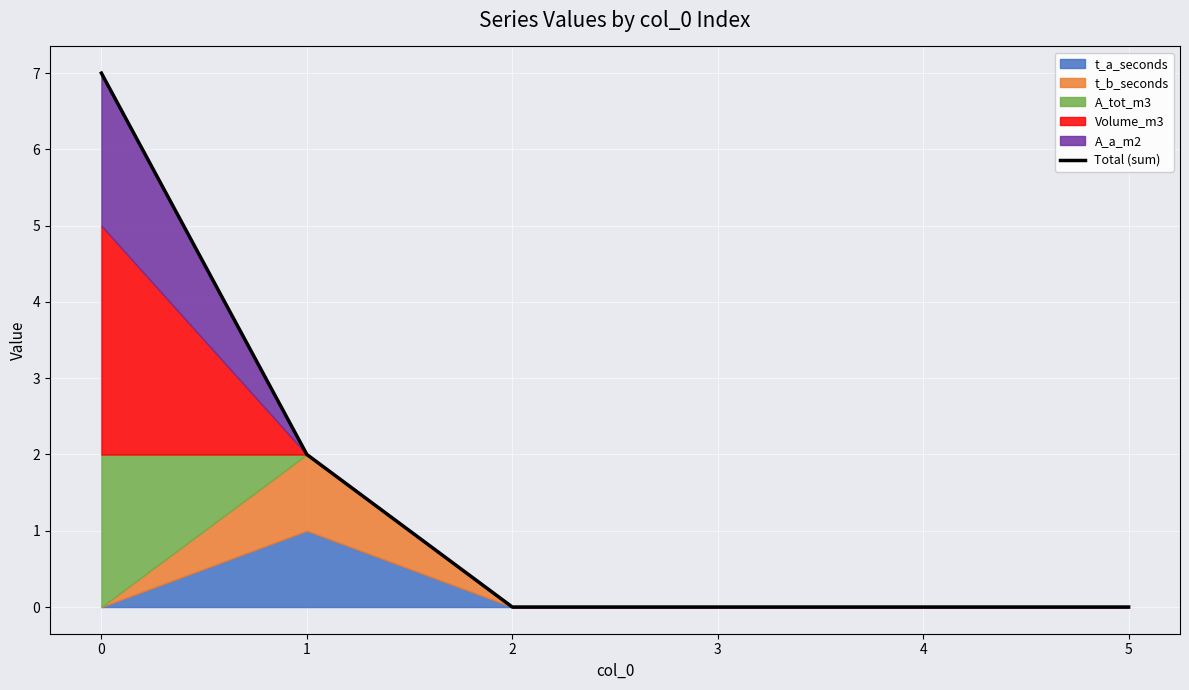

At which label is the value closest to 3?

1